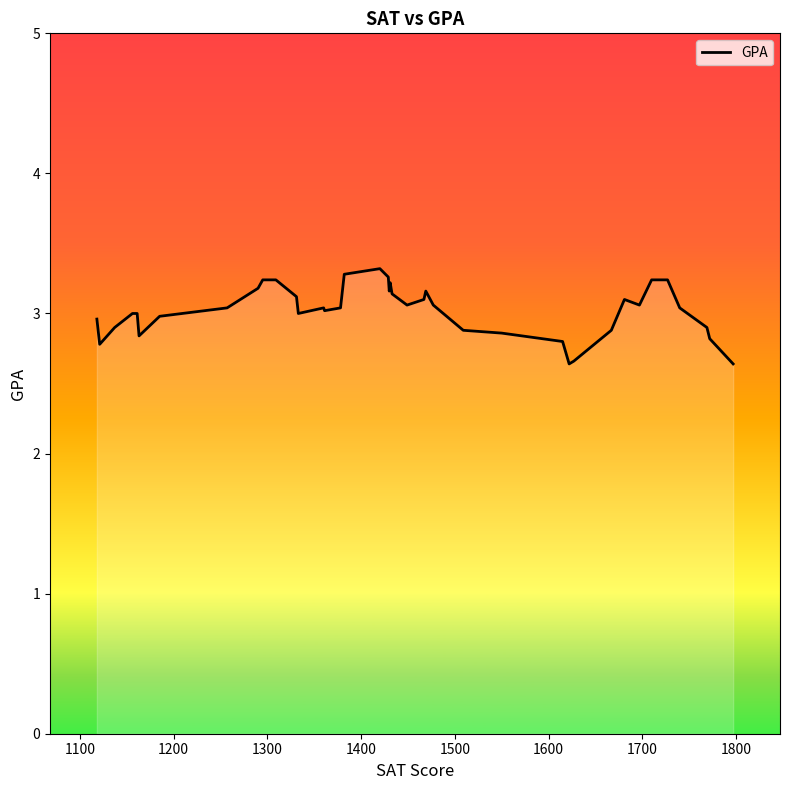

What is the maximum value shown in the chart?

3.3